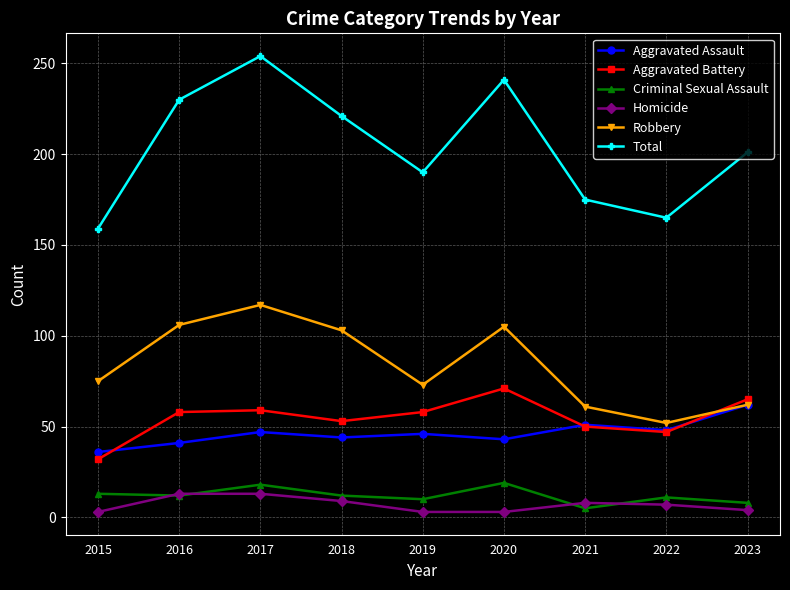

Which series has the largest total across all categories?

Total